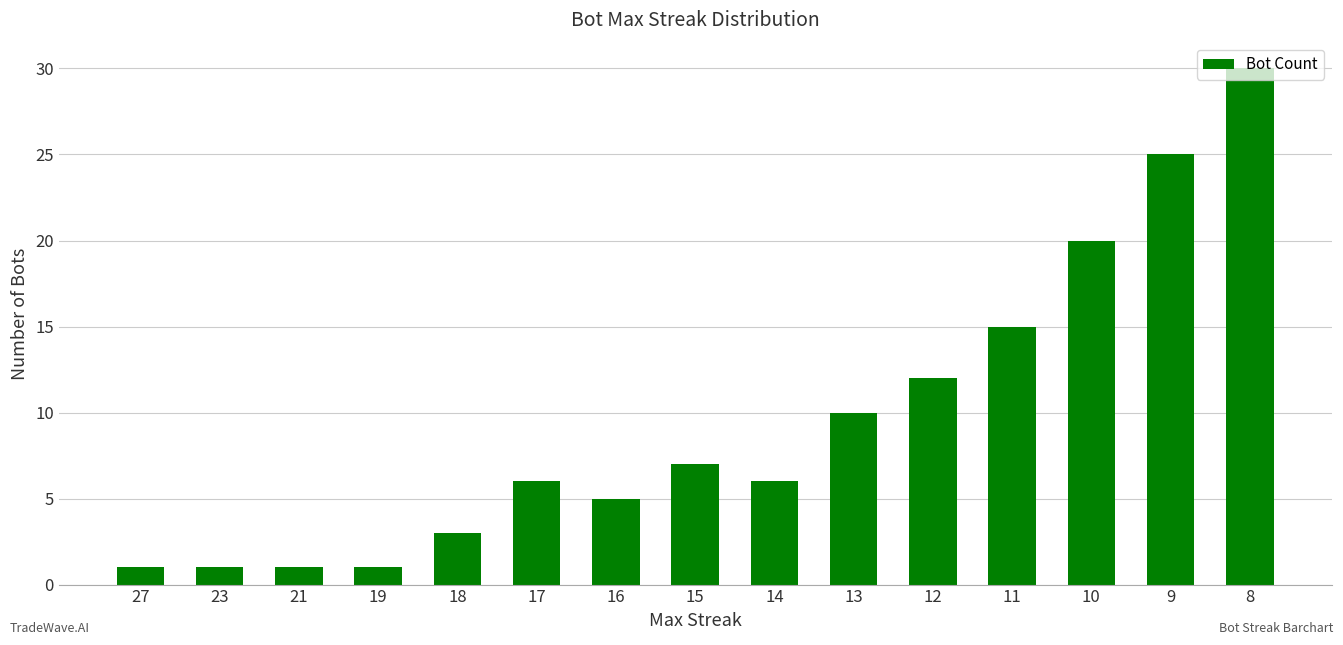

What is the difference between the second highest and minimum values?

24